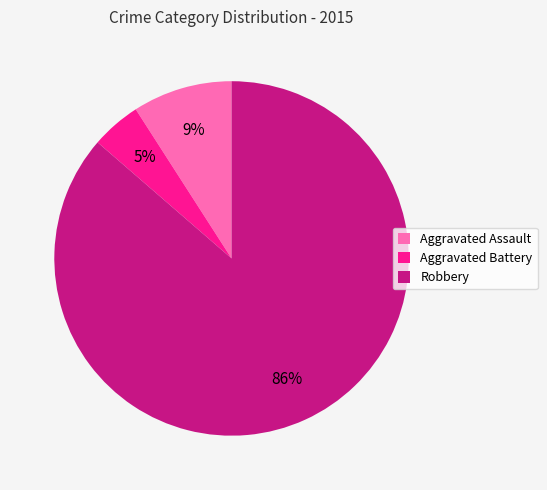

How many segments does this pie chart have?

3